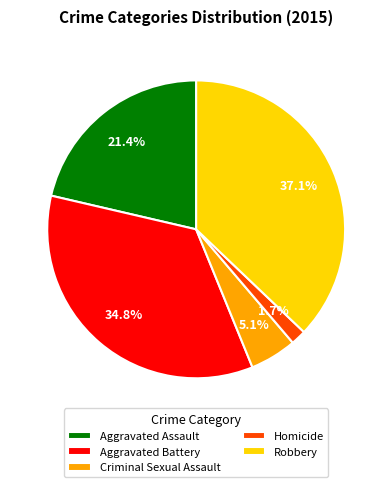

Does Aggravated Battery account for over 50% of the chart?

No